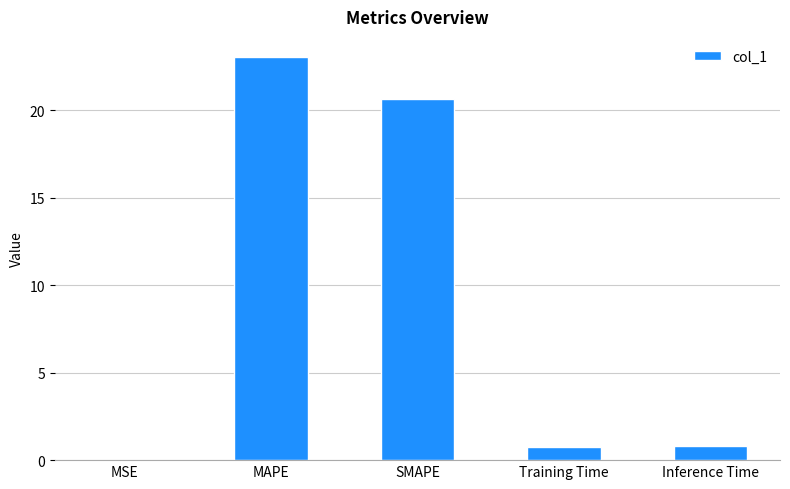

What is the greatest value displayed?

23.0